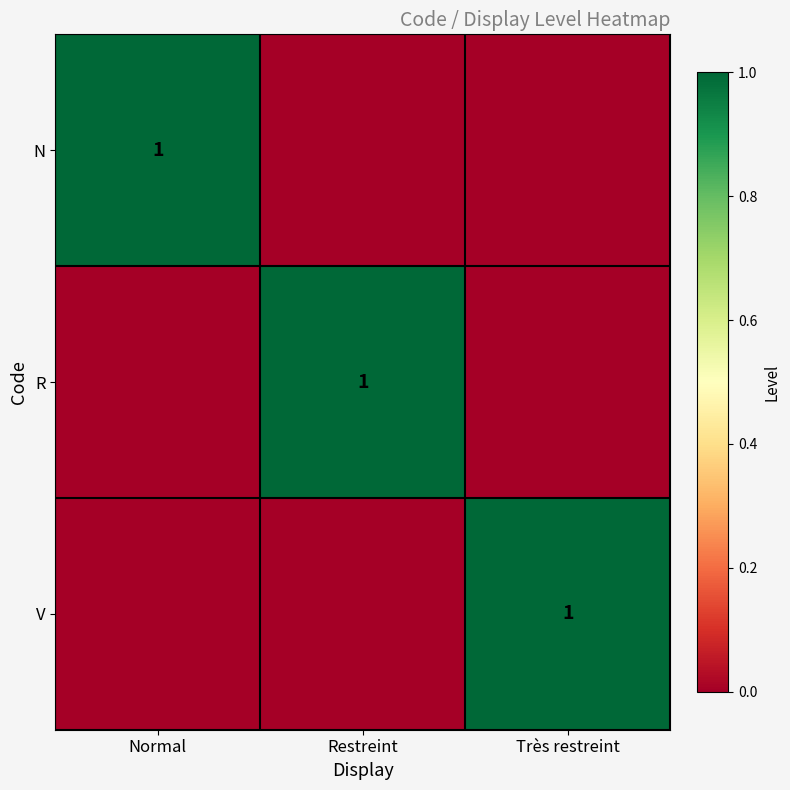

The value of V at Très restreint is 1. True or false?

True